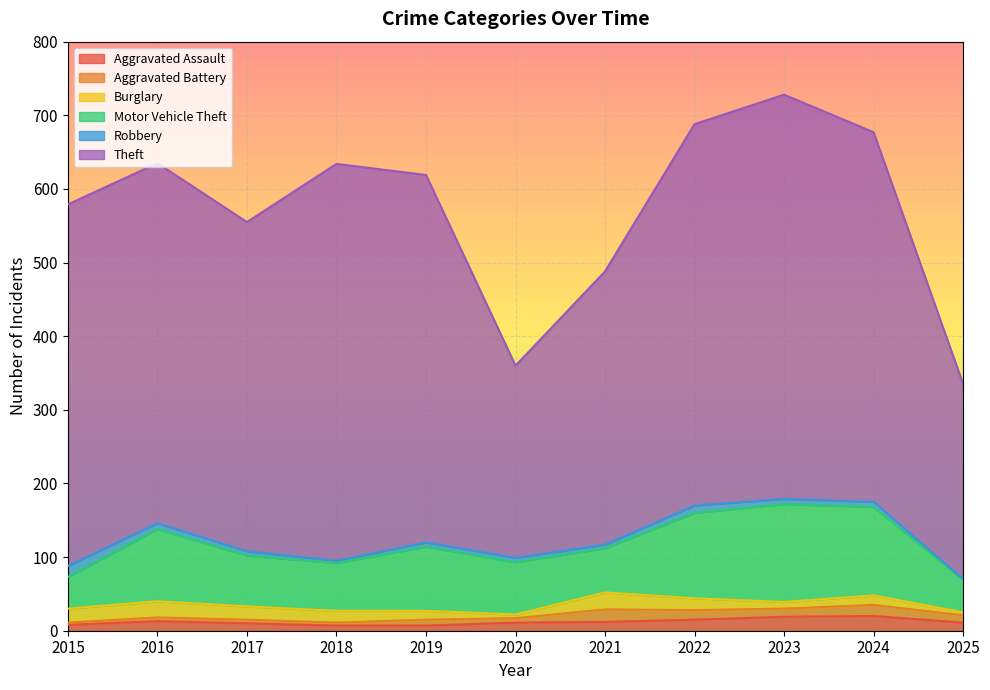

What is the maximum value for Aggravated Assault?

20